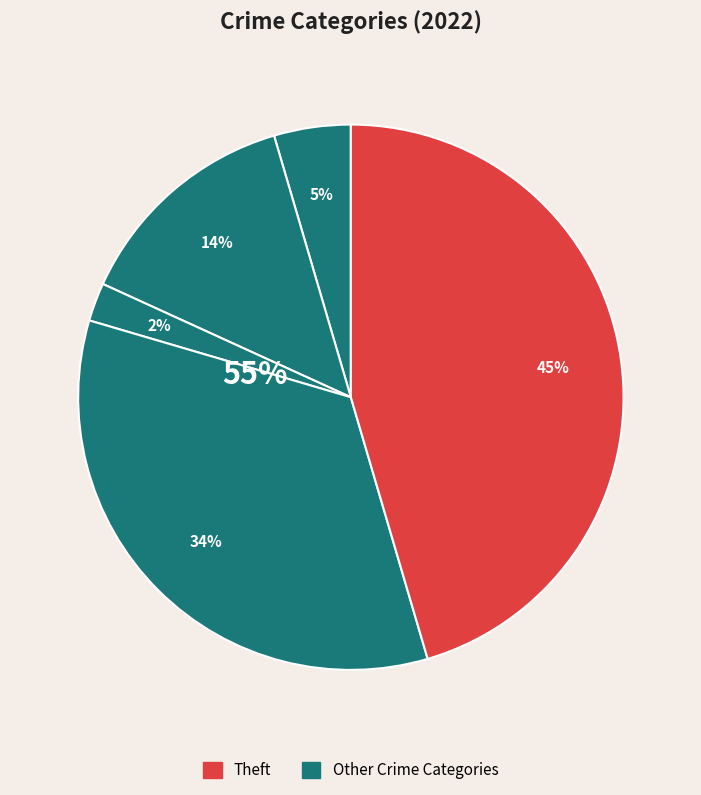

Is there a majority slice in this chart?

No